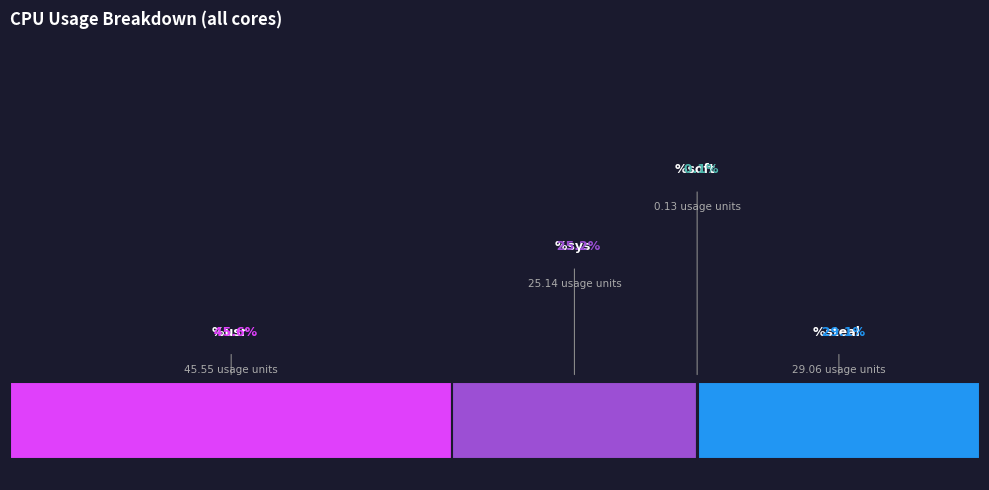

What is the largest slice in the pie chart?

%usr